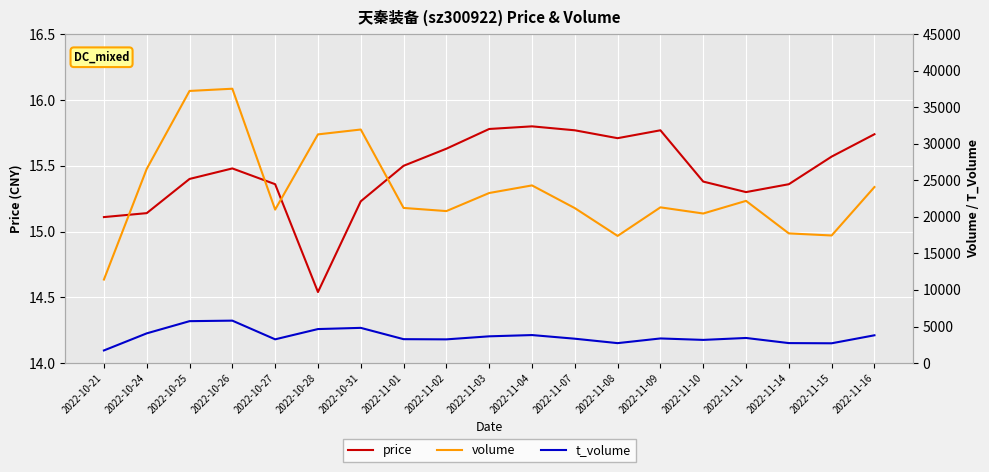

Is it true that volume equals 11568.0 at 2022-11-09?

False